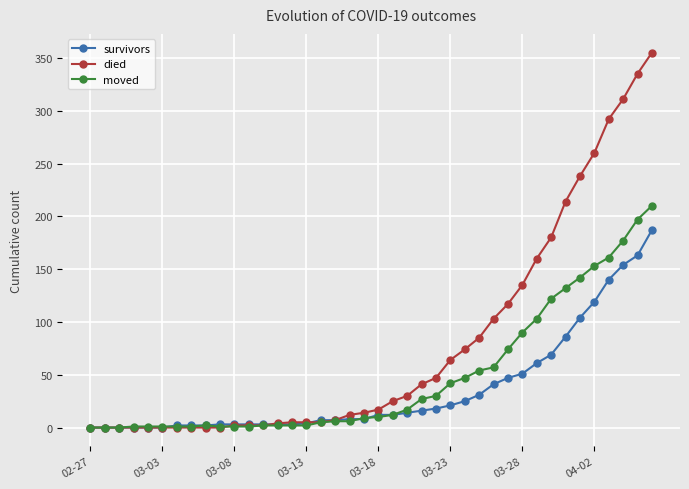

Which series has the widest spread of values?

died